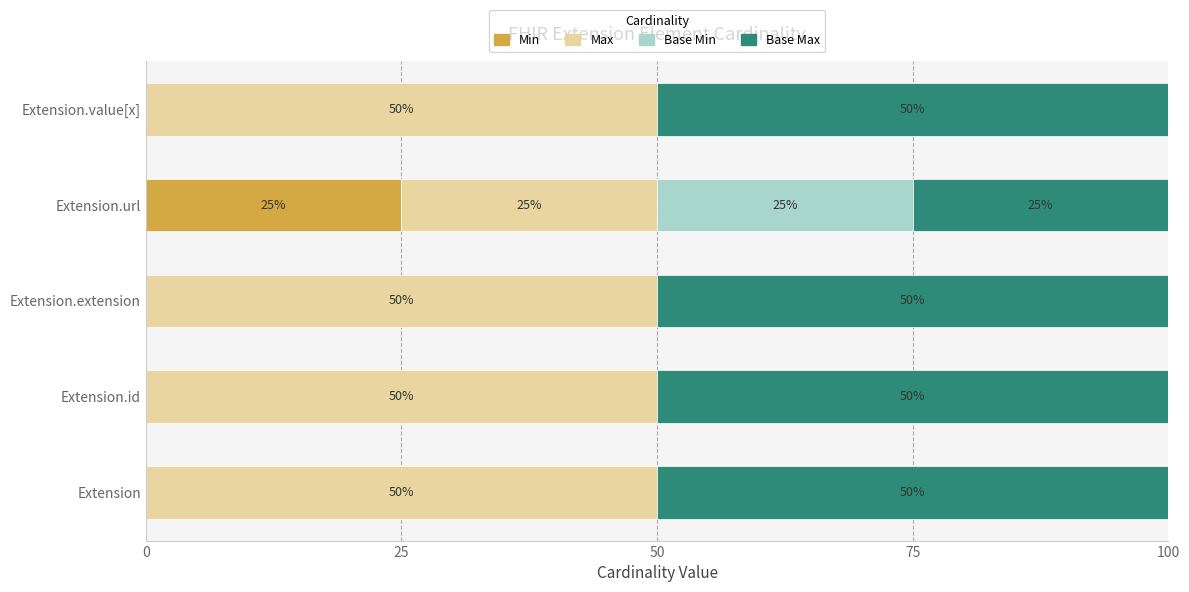

Is it true that Min equals 0 at Extension.extension?

True